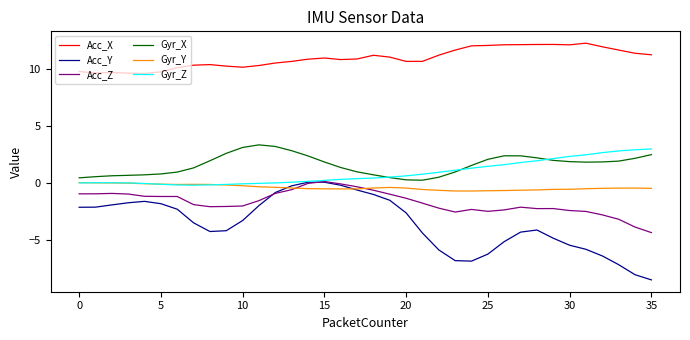

Which series has the largest range (max minus min)?

Acc_Y